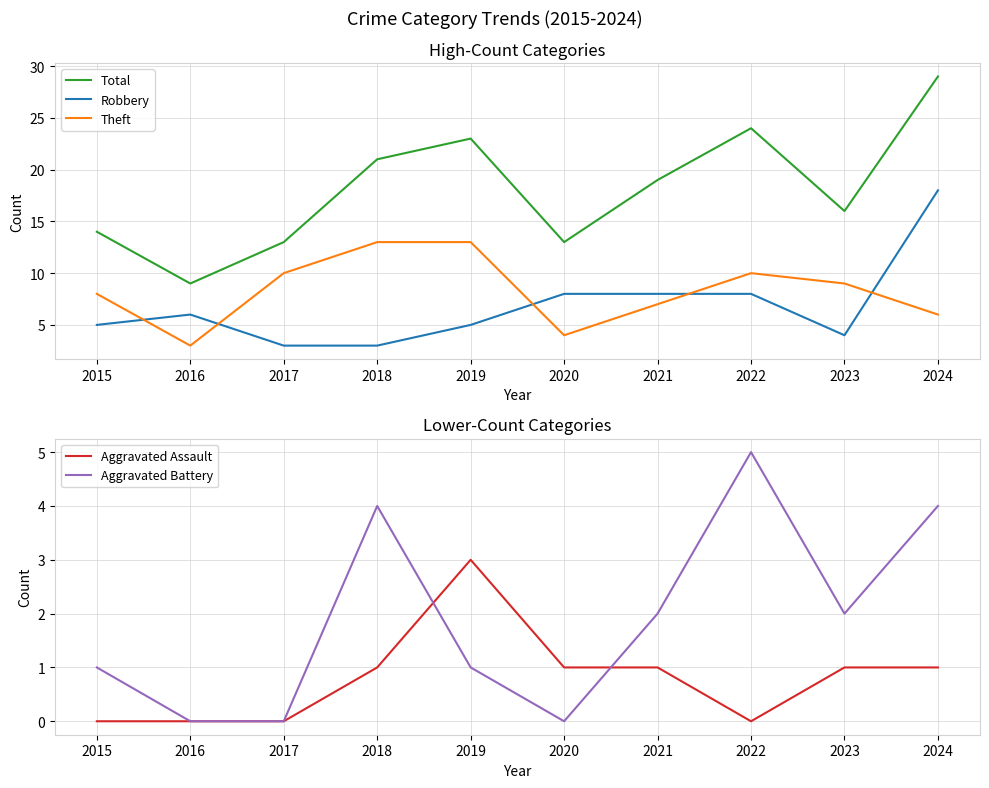

Where is Total nearest to the value 19?

2021